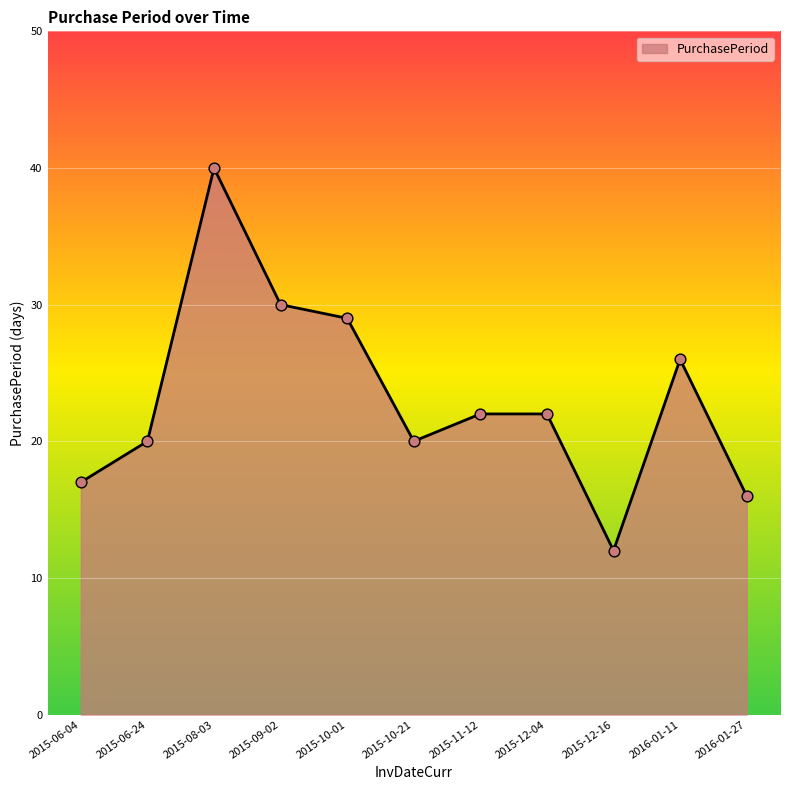

What is the ratio of the value at 2015-11-12 to the value at 2016-01-27?

1.4